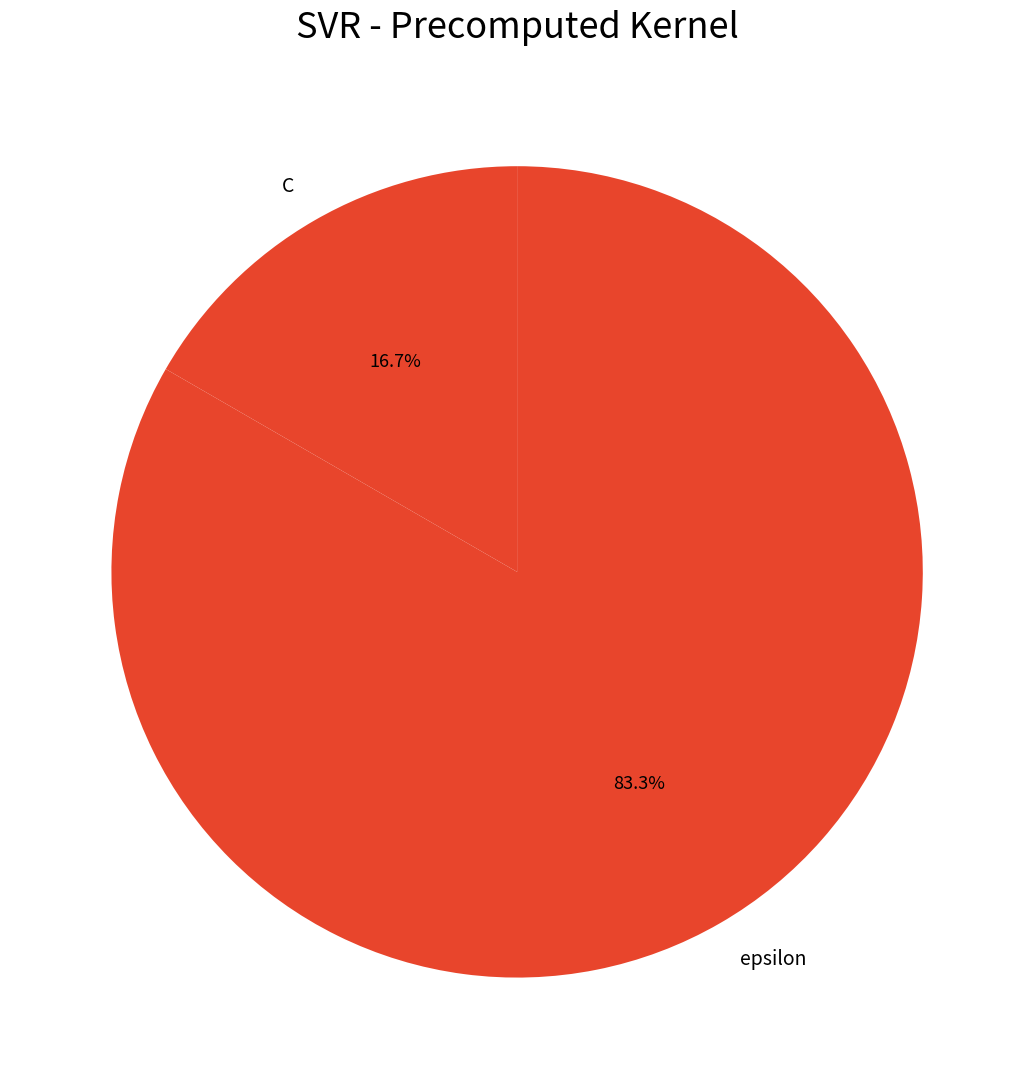

Is the sum of C and epsilon greater than half?

Yes